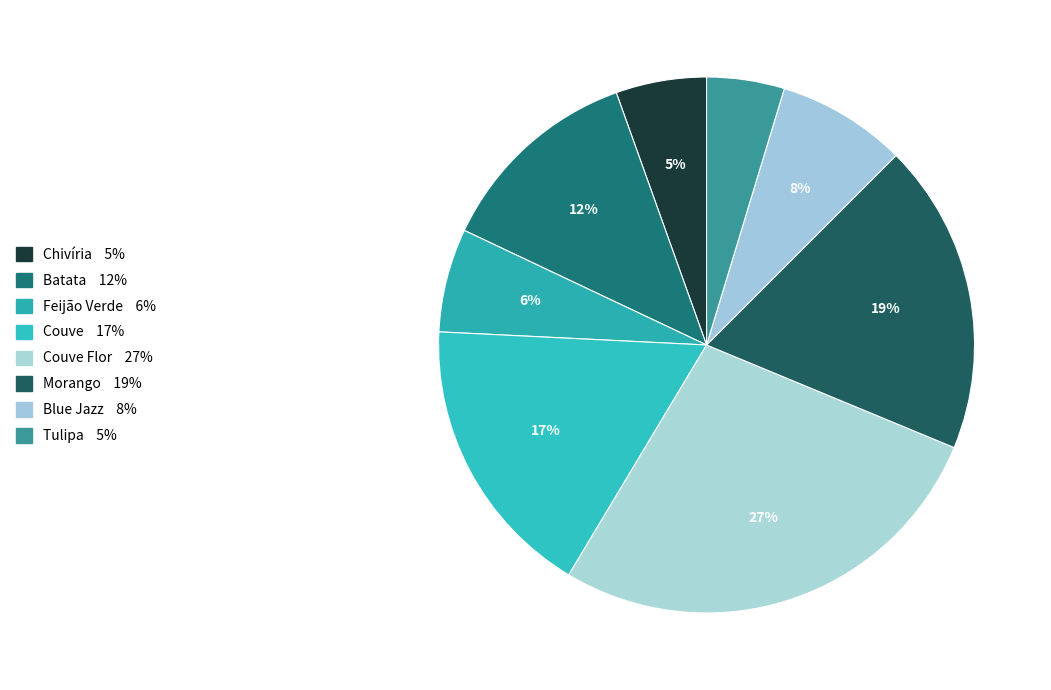

Which category has the biggest portion of the pie?

Couve Flor